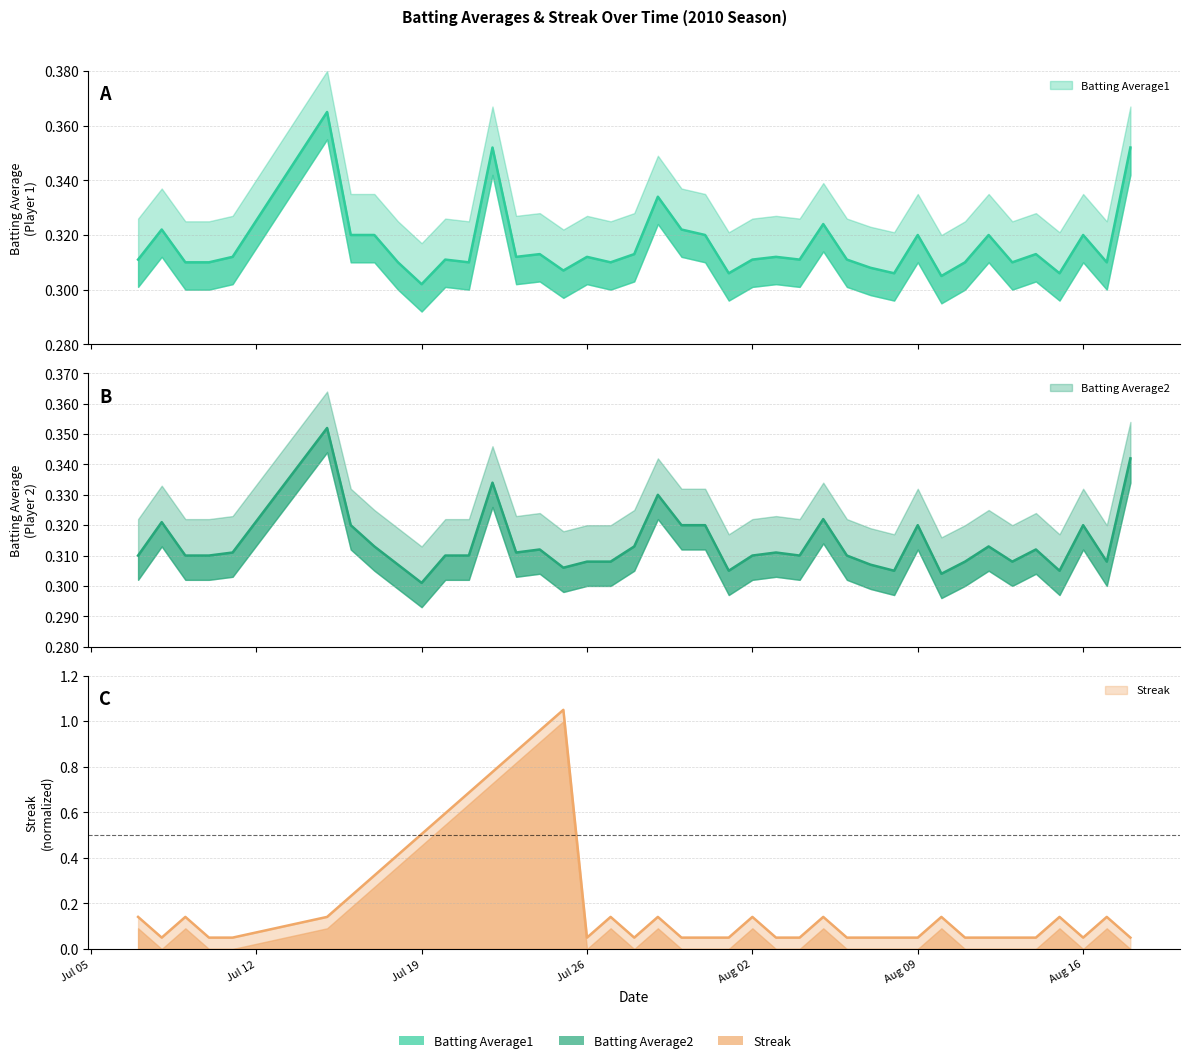

What is the greatest value displayed?

1.1